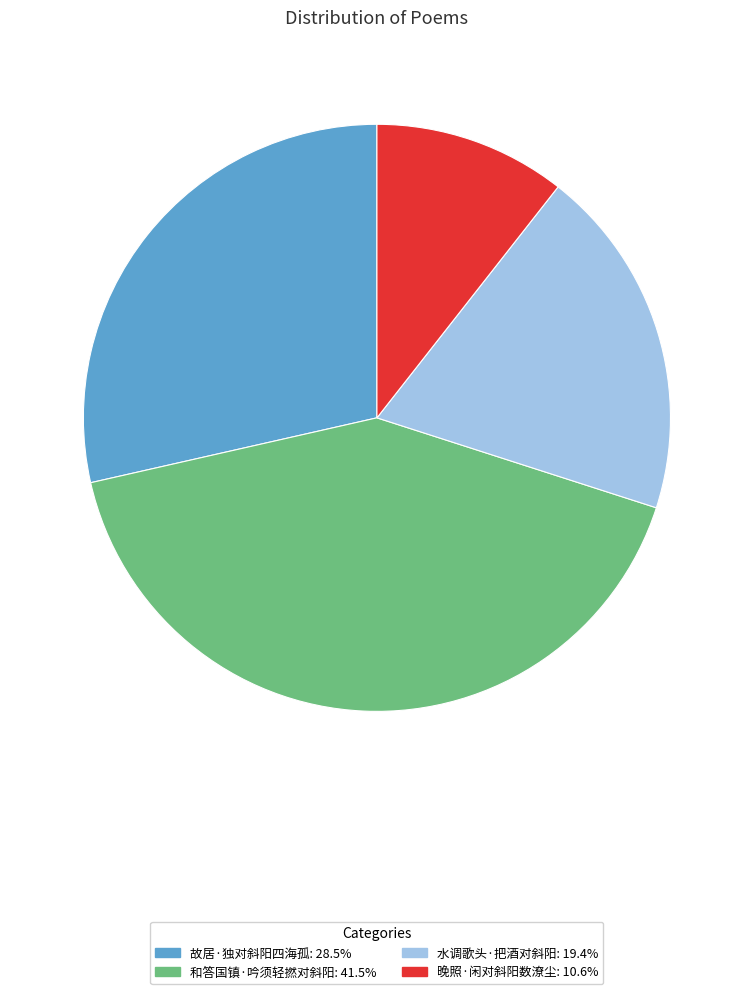

Does 和答国镇·吟须轻撚对斜阳: 41.5% account for over 50% of the chart?

No